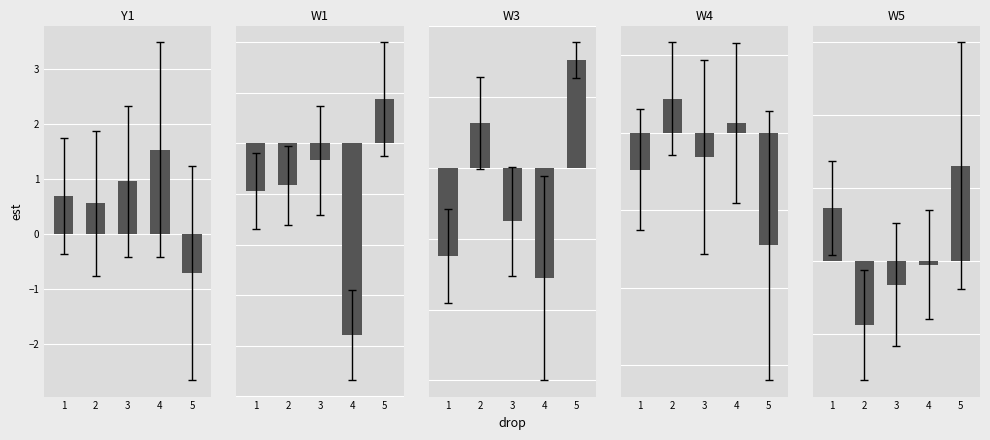

What is the smallest value displayed?

-1.9